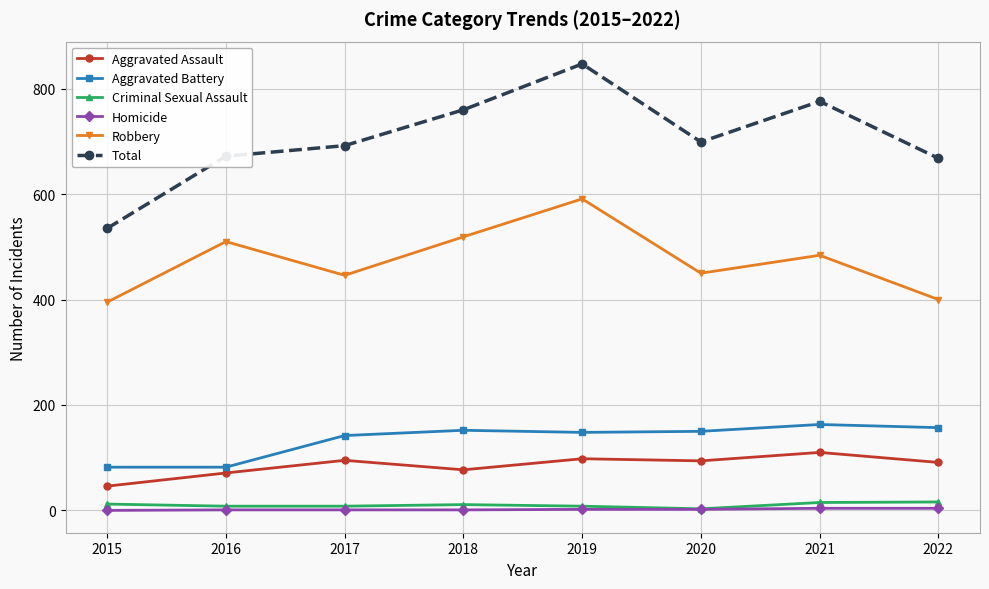

Which series changed the most between 2018 and 2020?

Robbery